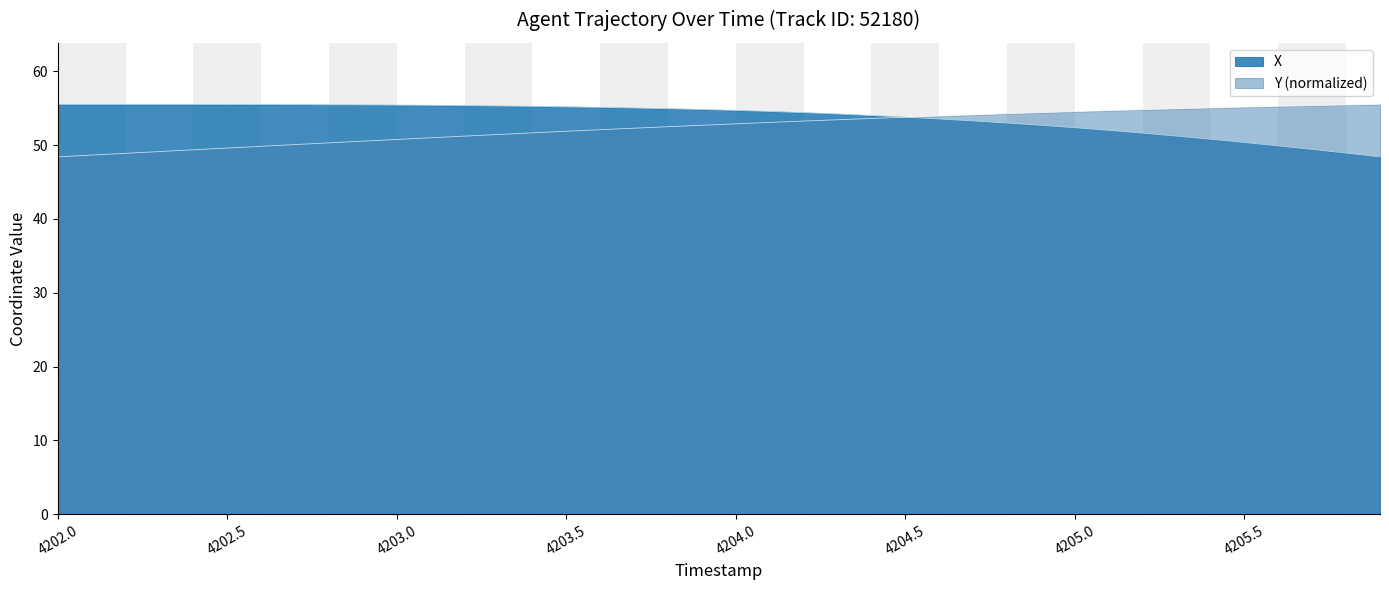

True or false: Y has more than 1 points higher than both neighbors.

False